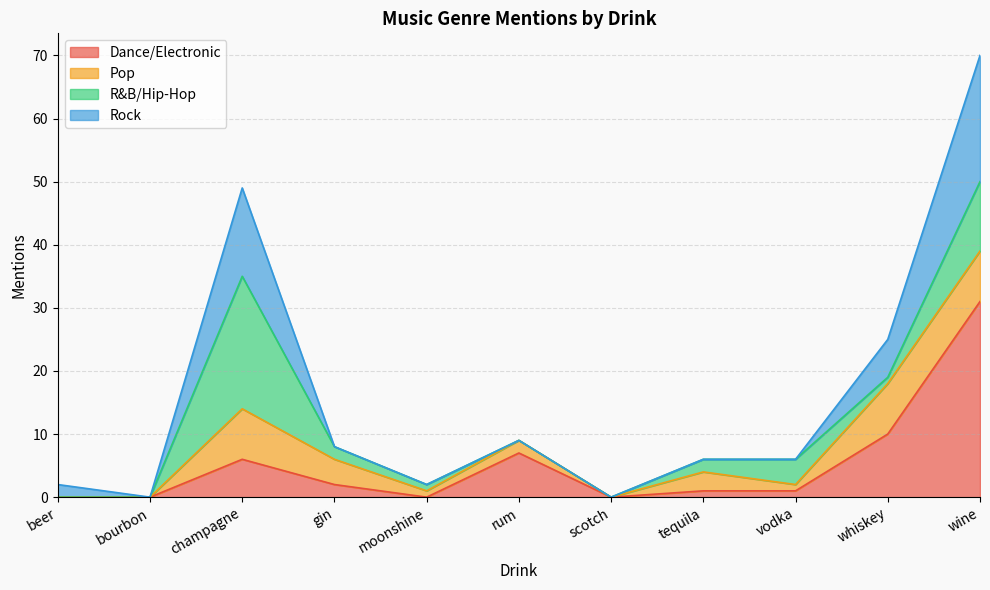

What is the approximate value of Dance/Electronic at whiskey, to the nearest 10?

10